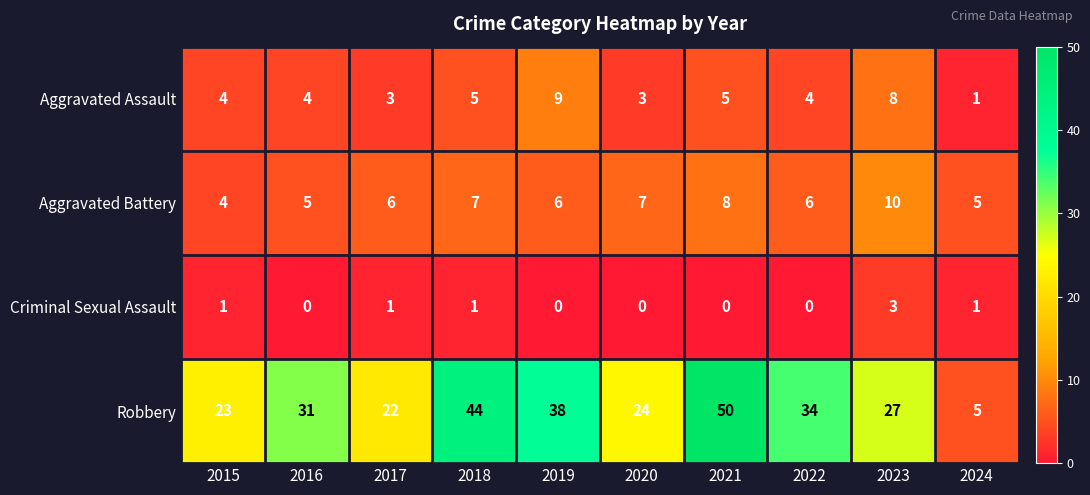

What value does the Robbery series have at 2023, to the nearest 5?

25